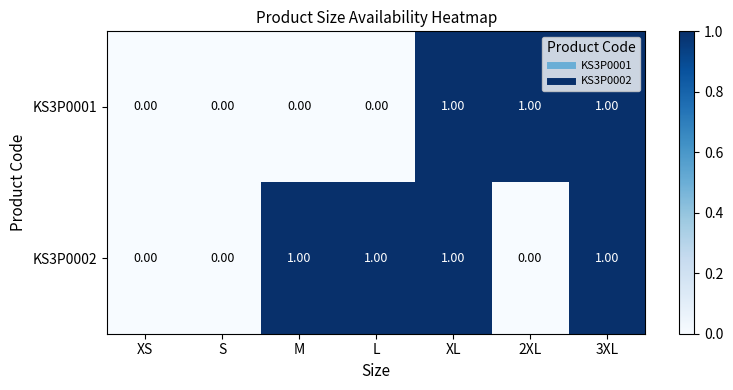

Which series has the largest total across all categories?

KS3P0002